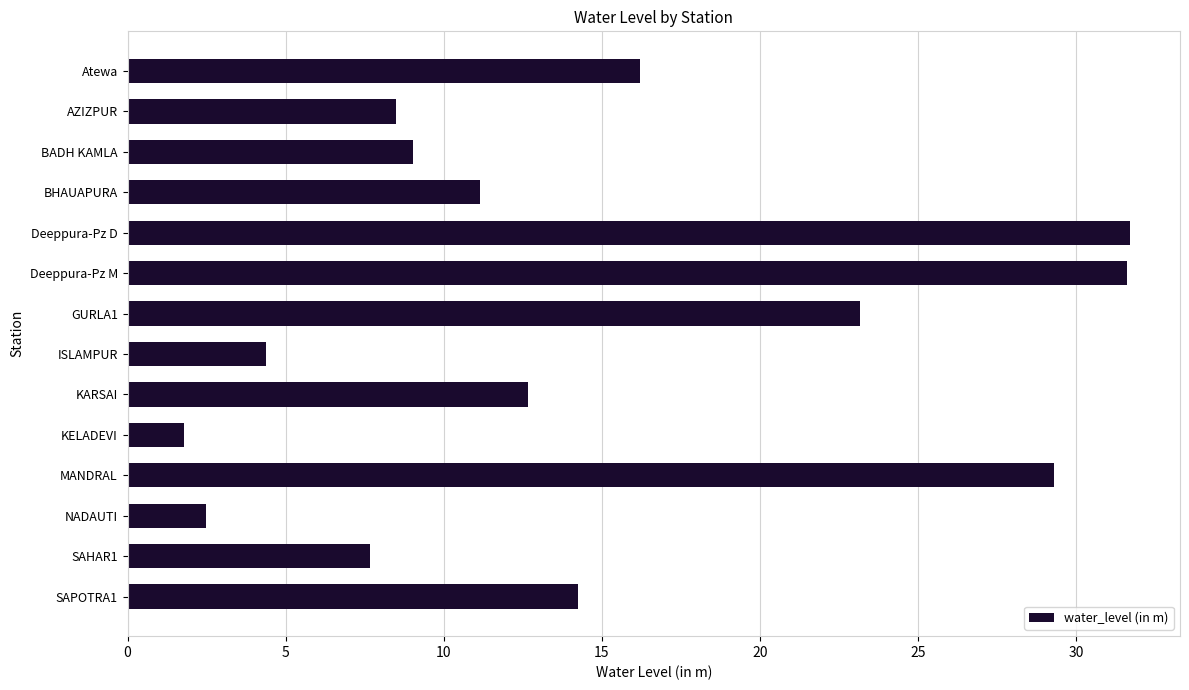

What is the label of the 13th bar from the top?

SAHAR1